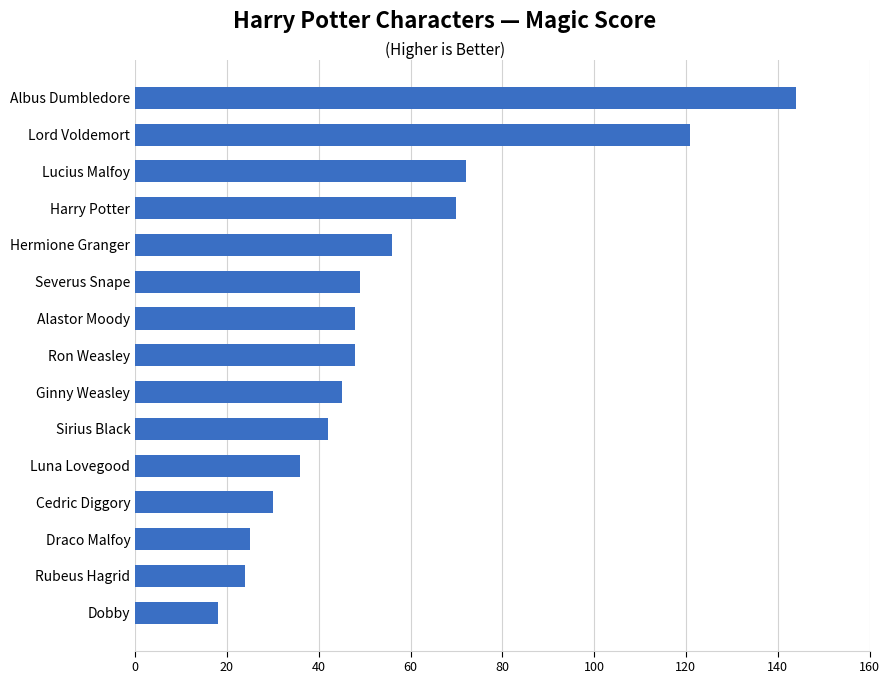

How many data points are less than 48?

7